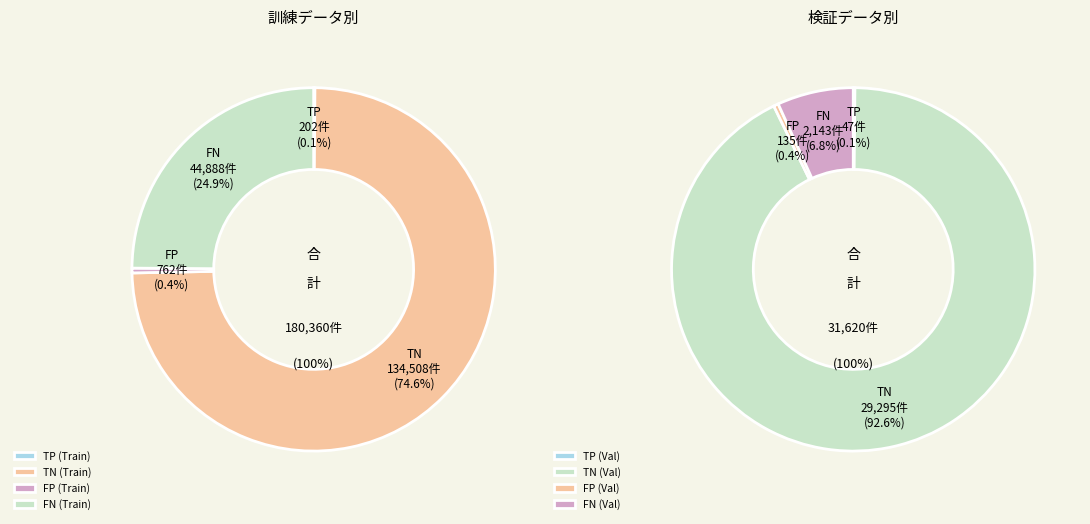

Does 17 account for over 50% of the chart?

No